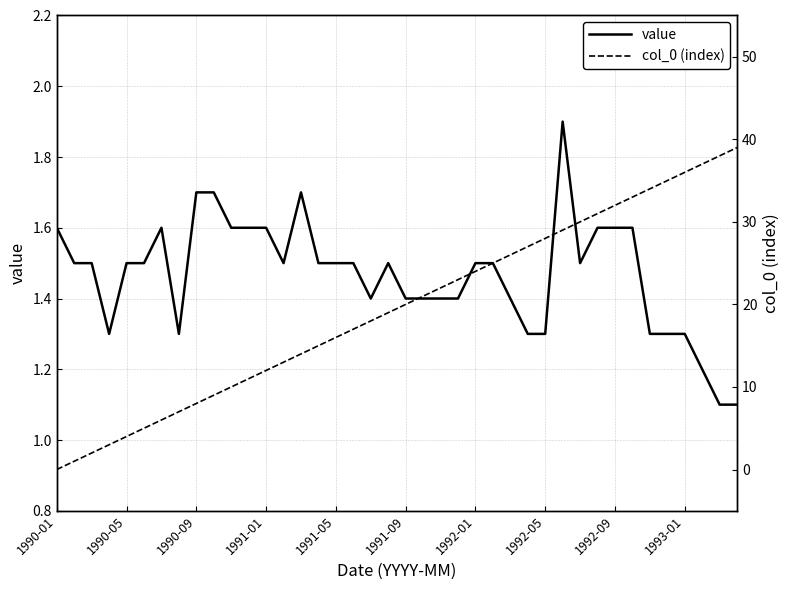

What is the minimum value for value?

1.1